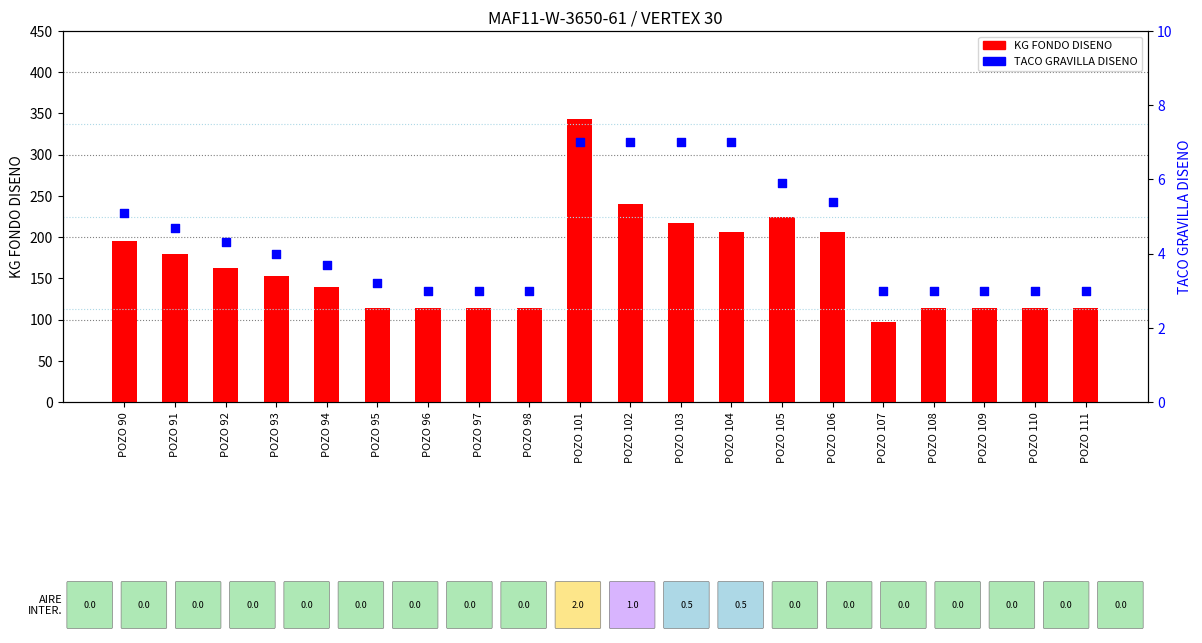

Which series has the largest Y range (max minus min)?

KG FONDO DISENO